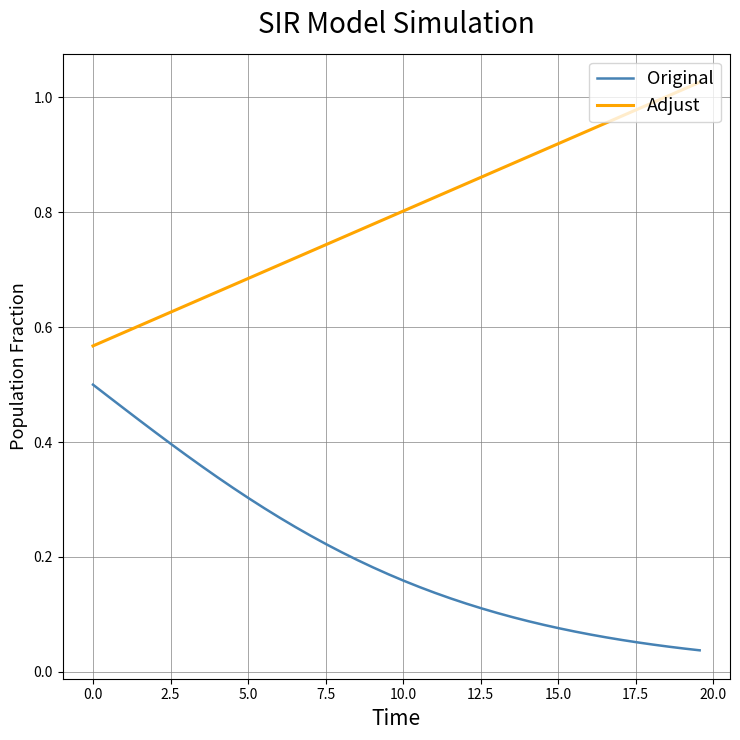

True or false: Adjust and Original cross at least once.

False